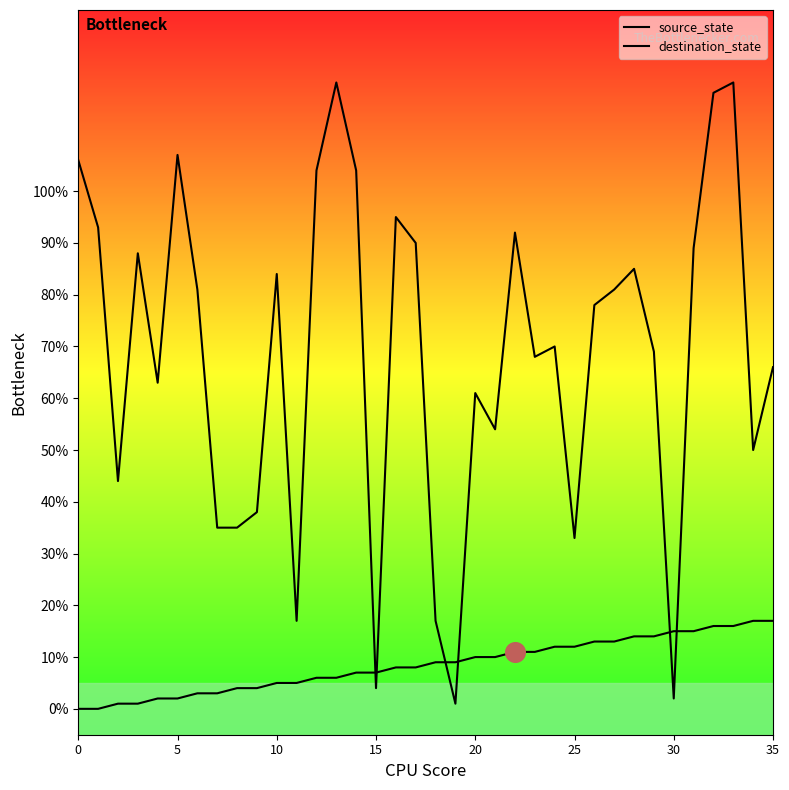

Which series reaches the maximum Y coordinate?

destination_state